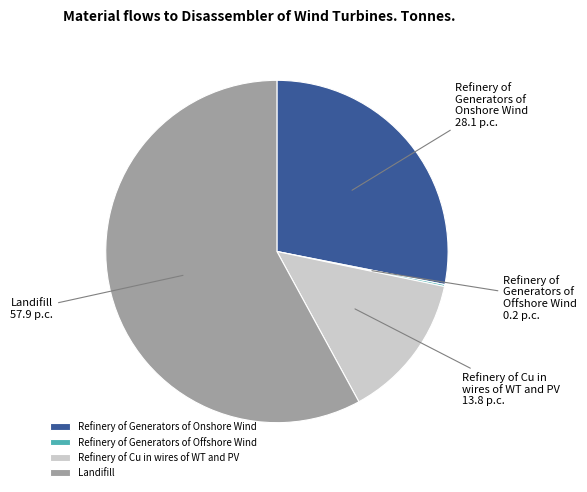

Is the sum of Refinery of Cu in wires of WT and PV and Landifill greater than half?

Yes